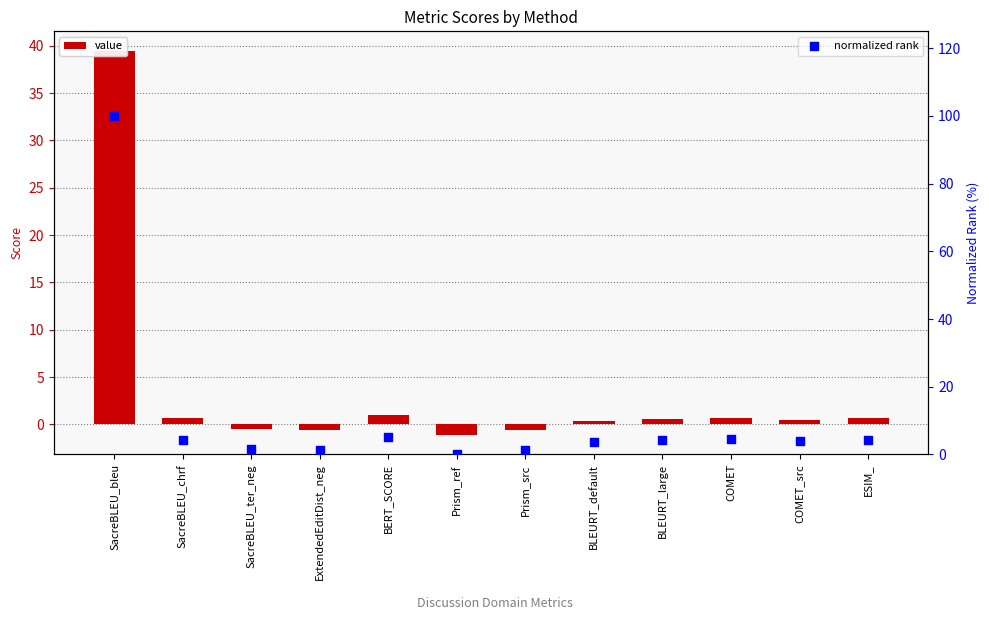

Is the value of normalized rank at Prism_ref greater than the value of value at BLEURT_large?

No